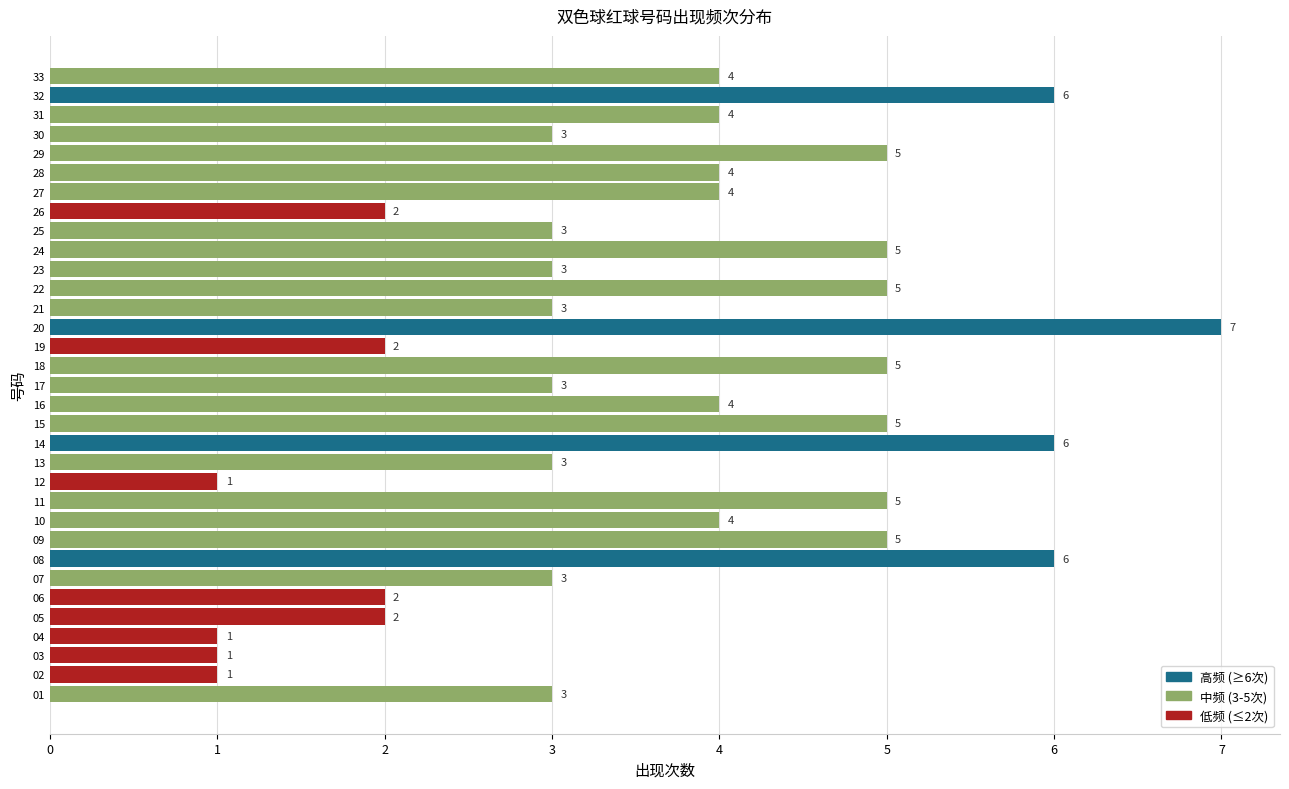

What is the difference between the maximum and second lowest values?

6